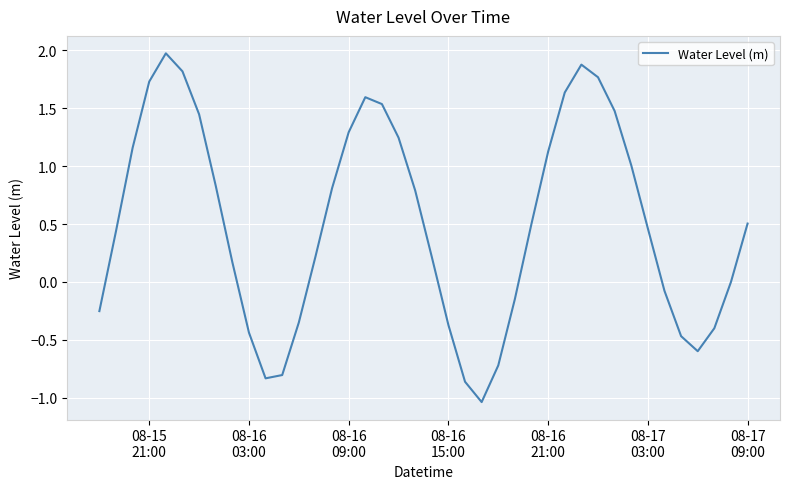

What is the difference between the maximum and minimum values?

3.0